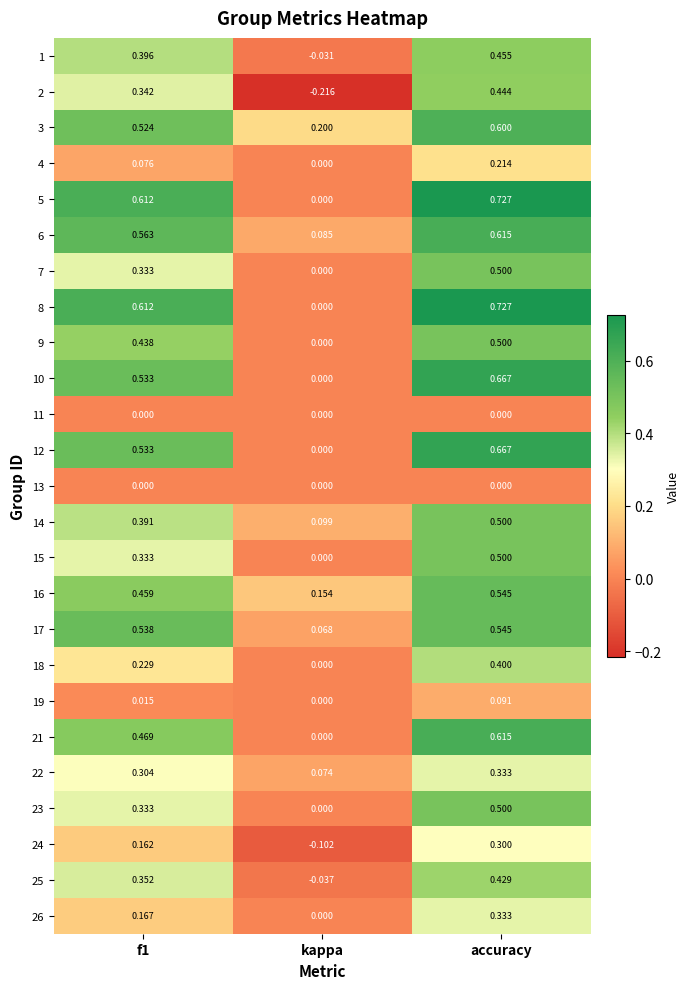

Which category has the lowest value across all series?

kappa